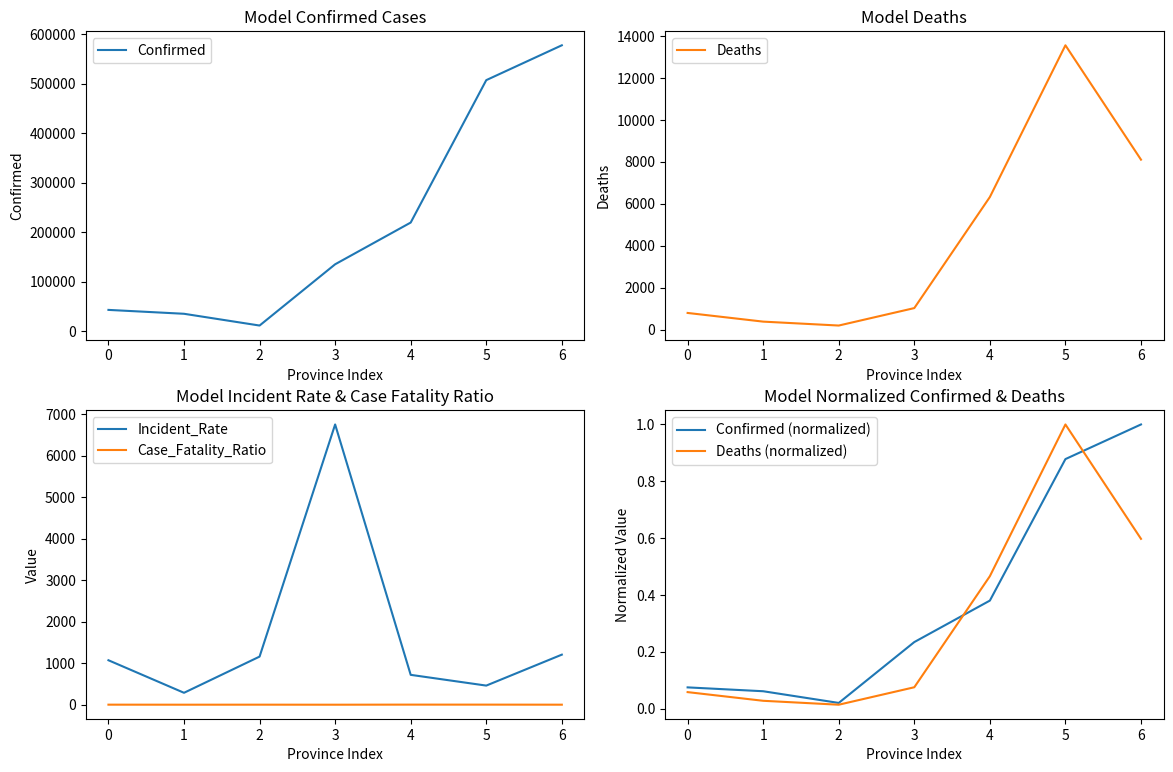

Where is Confirmed (normalized) nearest to the value 0?

2